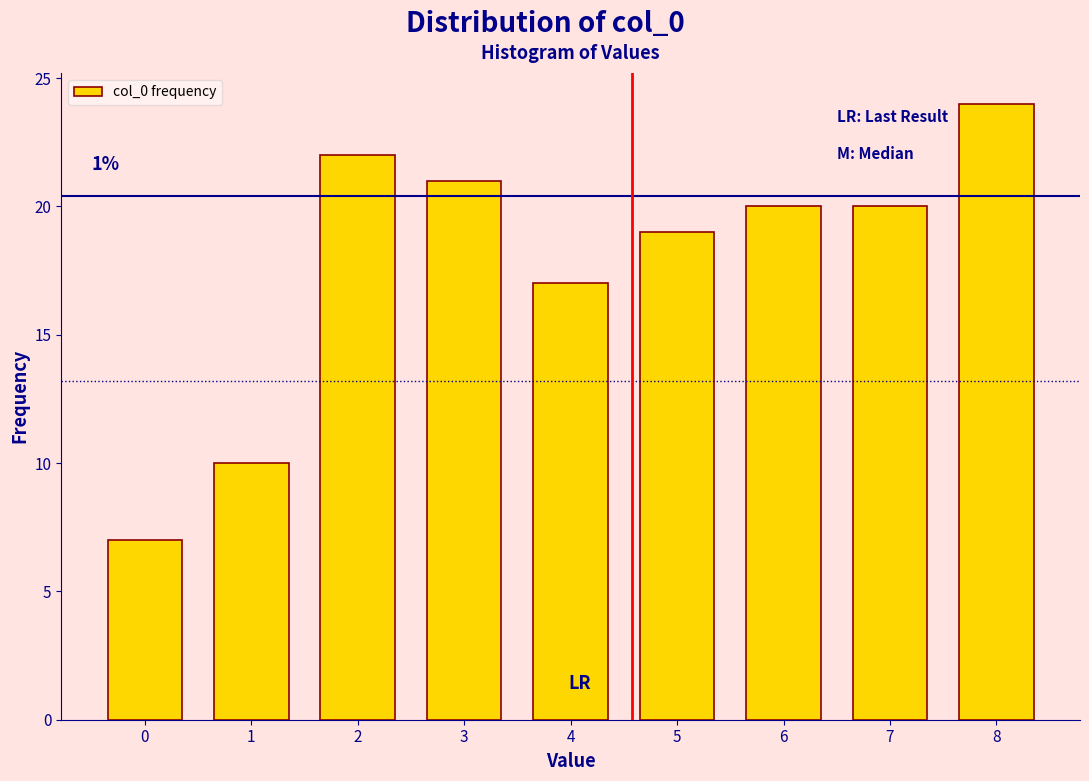

Over which range of the x-axis is the bar tallest?

7.5 to 8.5